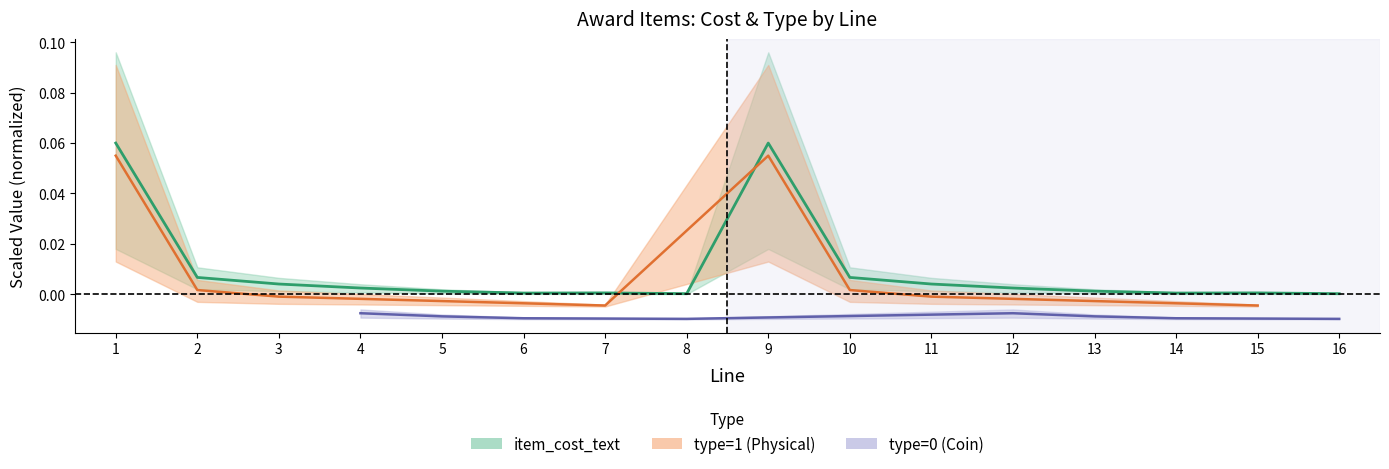

Between 9 and 3, which is larger?

9